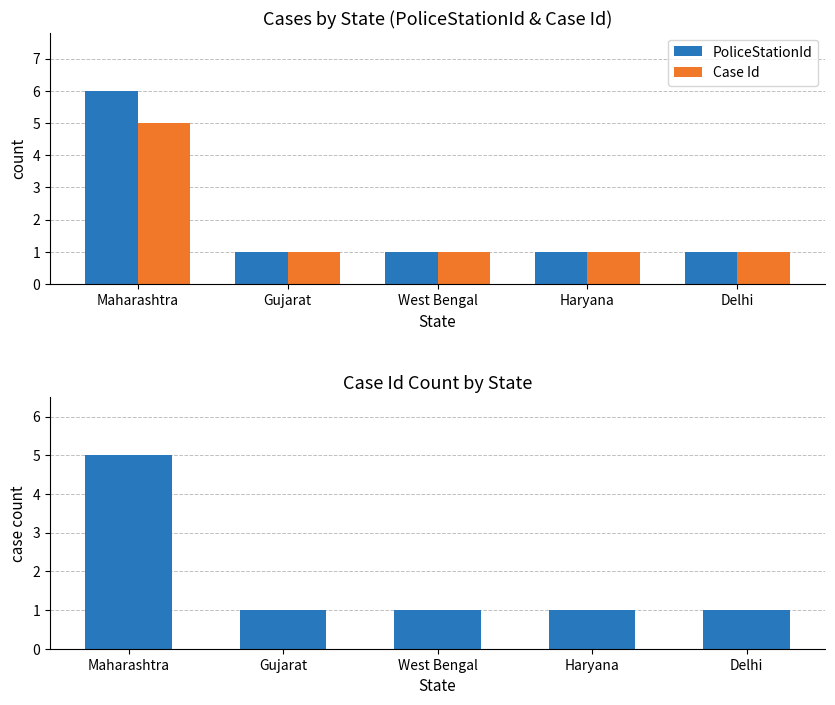

What is the maximum value shown in the chart?

6